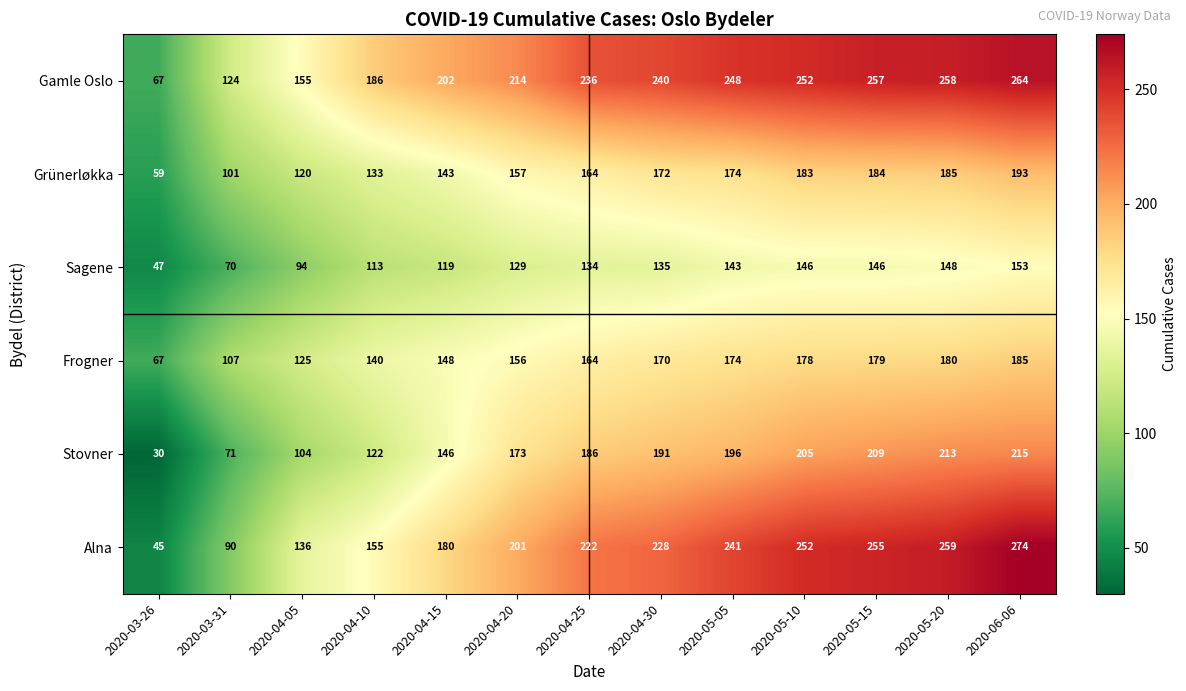

Which series has the largest total across all categories?

Gamle Oslo